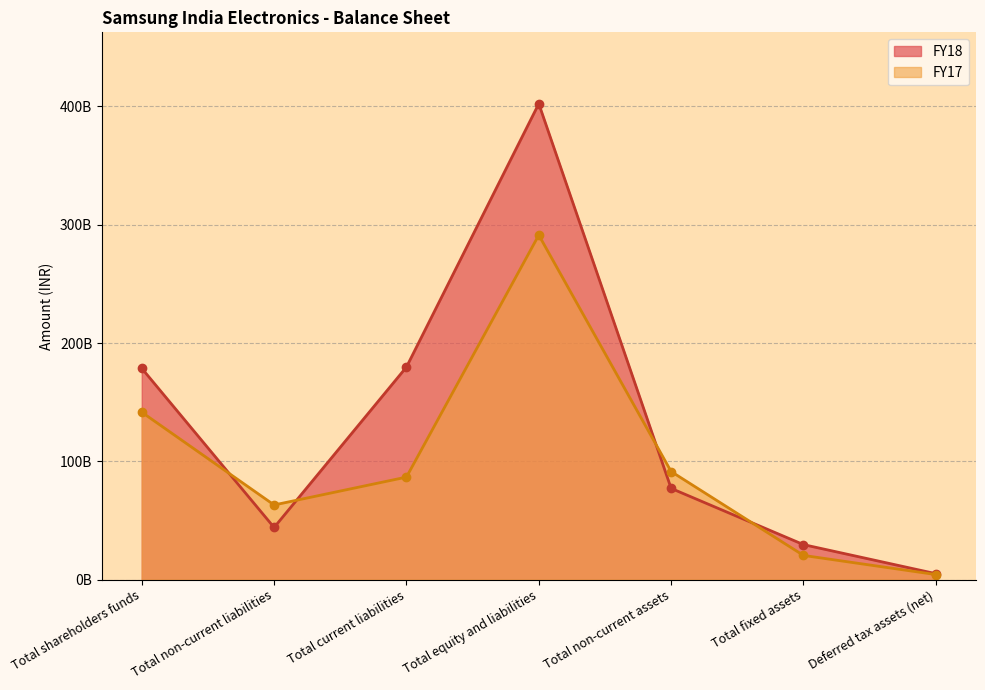

What is the sum of all FY18 values?

916348000000